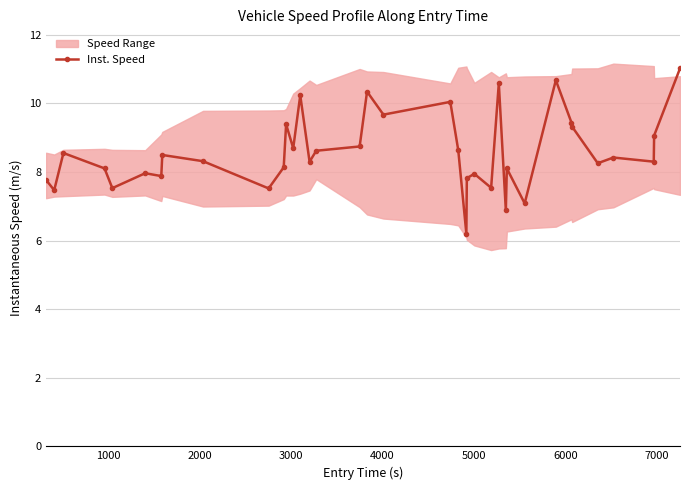

What is the maximum value shown in the chart?

11.0